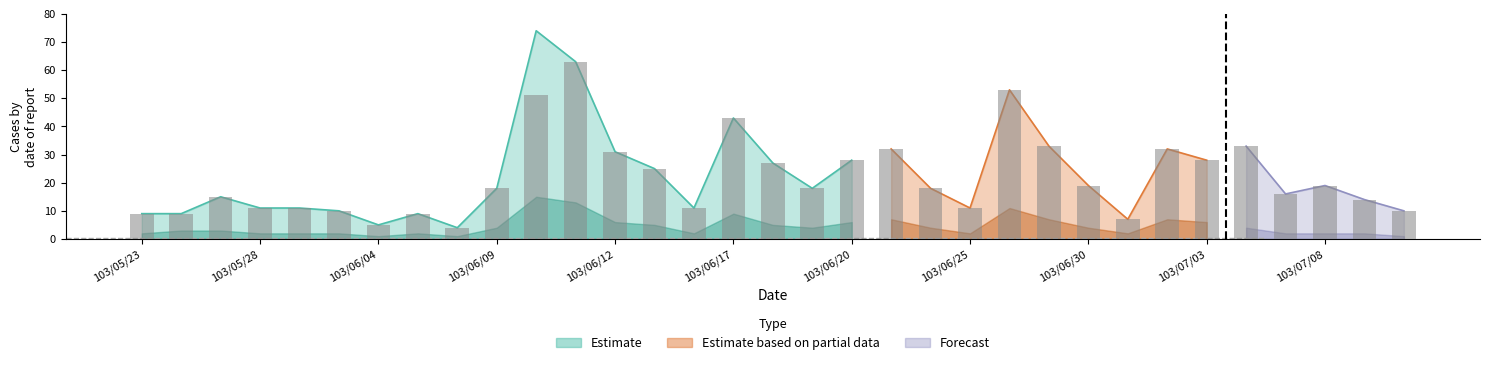

Between 103/06/06 and 103/06/27, which series saw the biggest shift?

Estimate